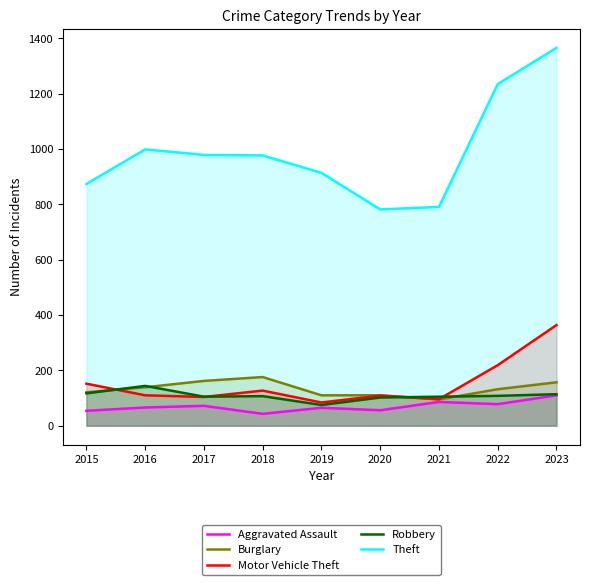

At which label does Theft reach its peak?

2023